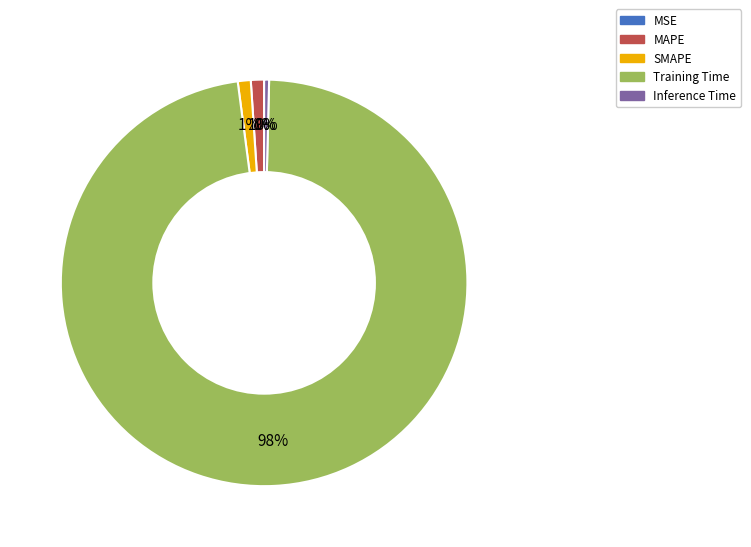

Is it true that SMAPE is 11% of the pie?

False